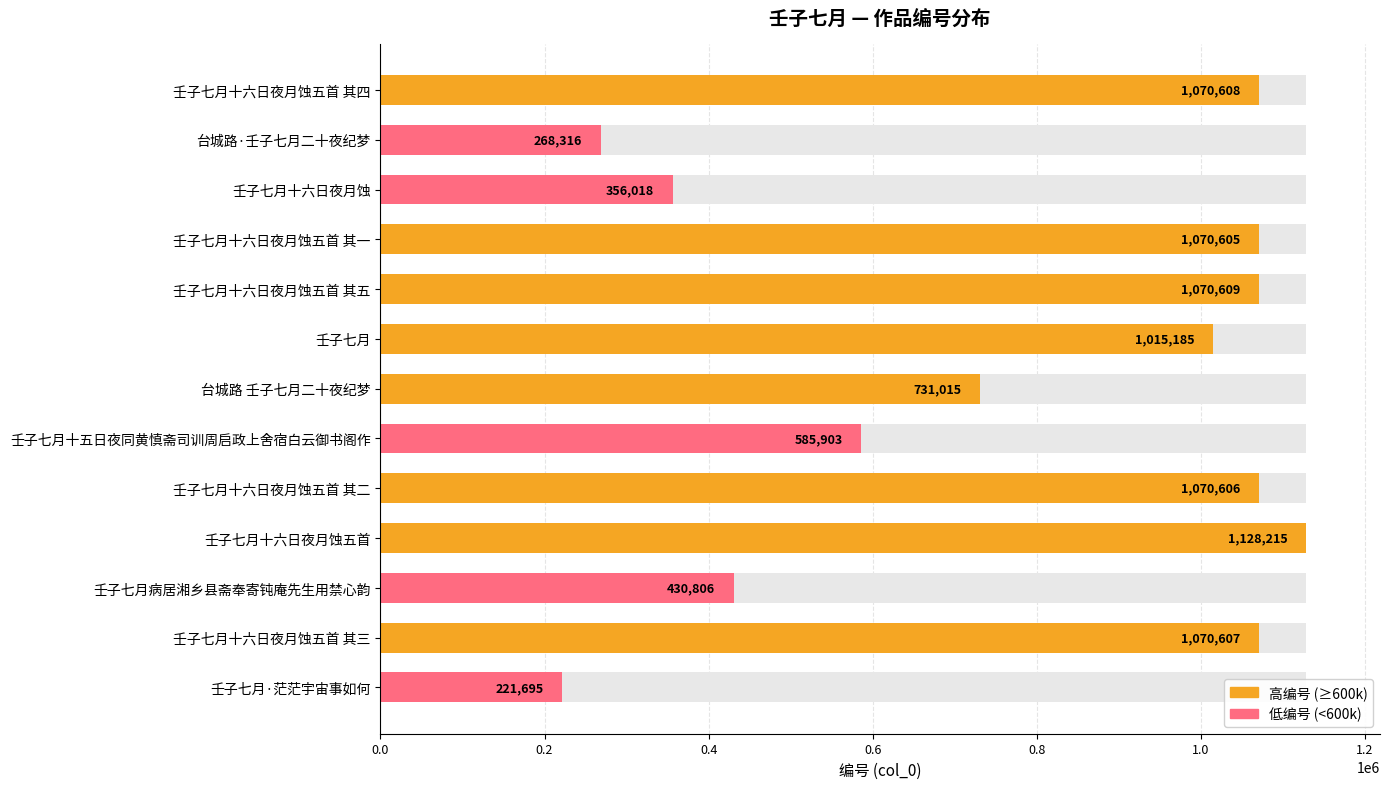

How many data points are less than 1015185?

6